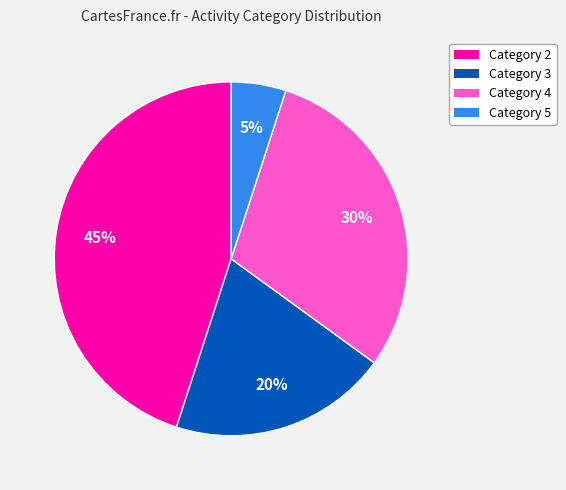

Does Category 5 represent more than half of the total?

No